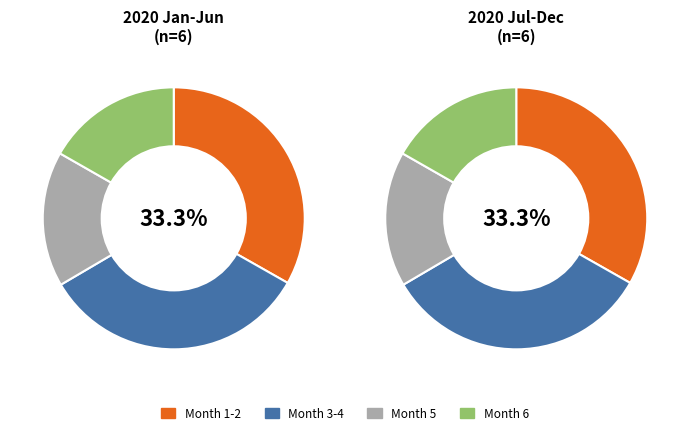

True or false: 11 accounts for 21% of the total.

False